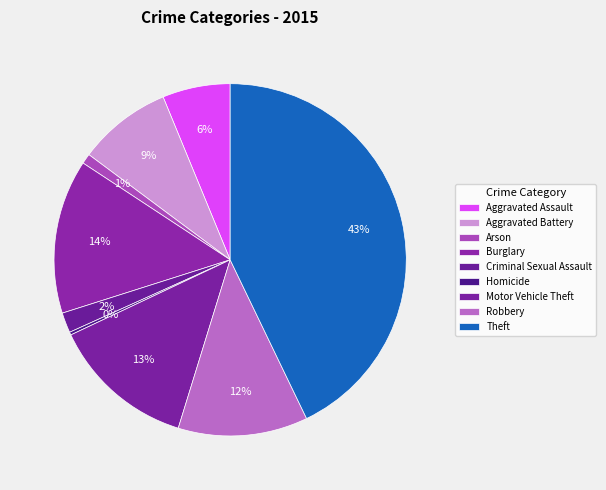

Does Aggravated Assault account for over 50% of the chart?

No